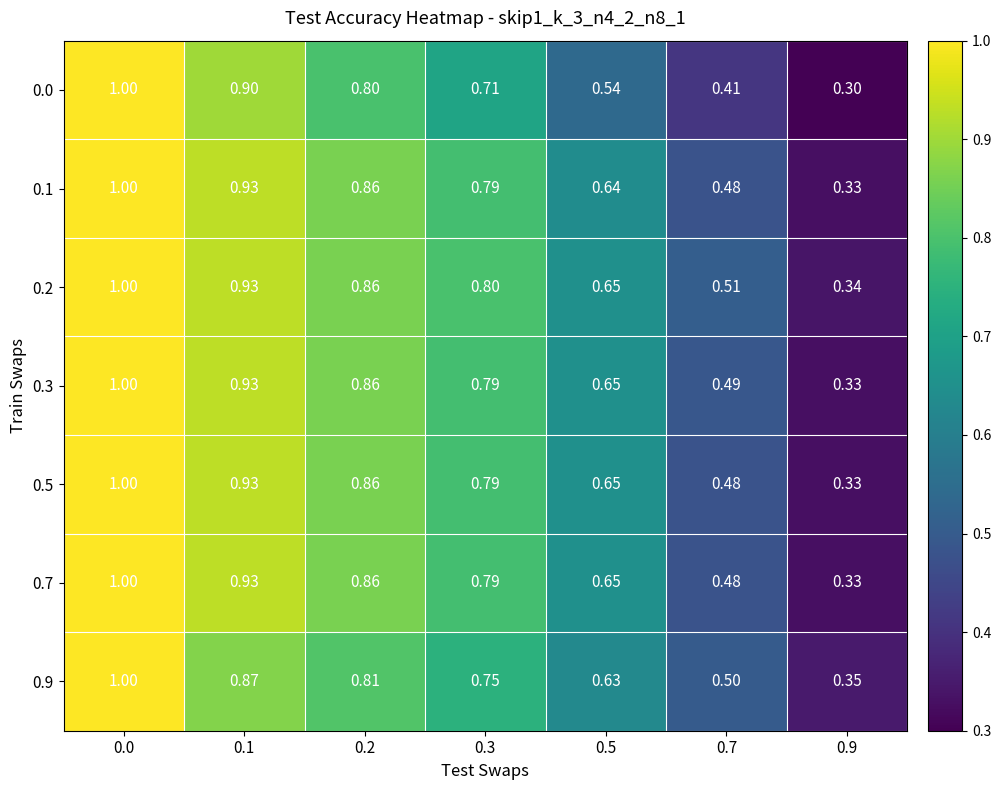

At how many categories does at least one series exceed 0?

7